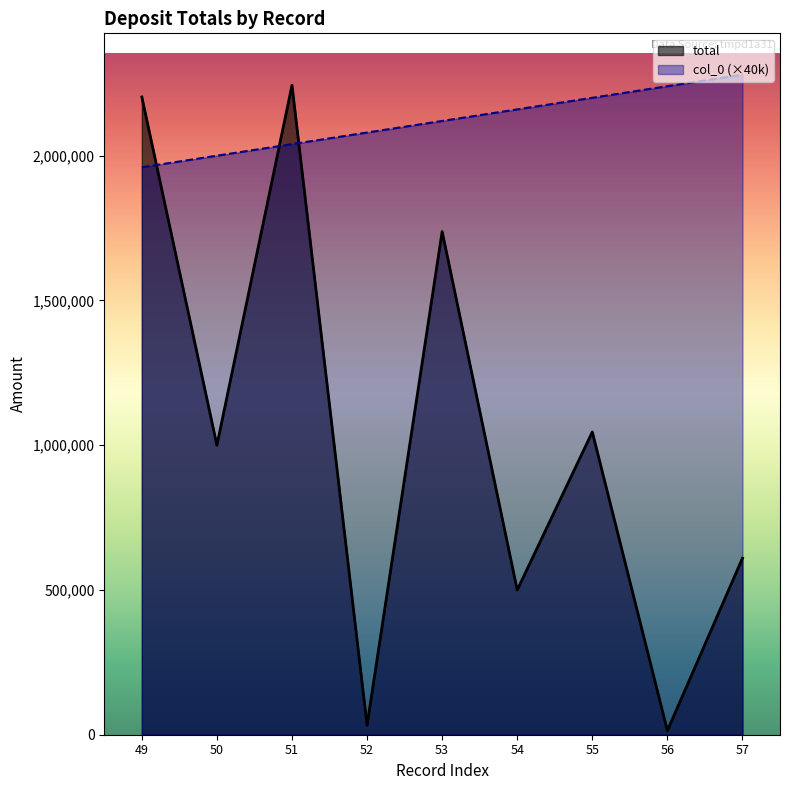

Rank the categories by col_0 value from highest to lowest.

57, 56, 55, 54, 53, 52, 51, 50, 49